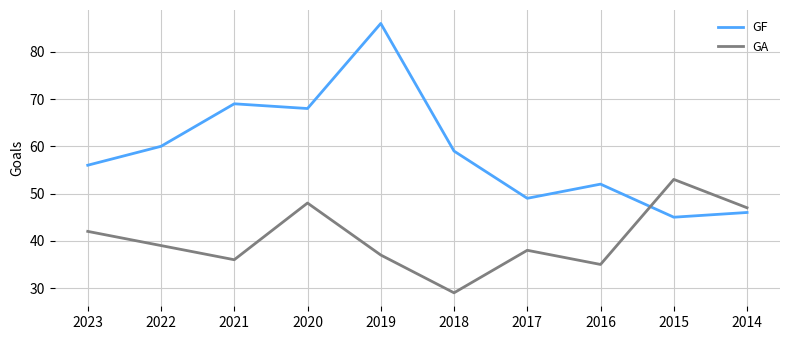

At which category does GA reach its first local valley?

2021